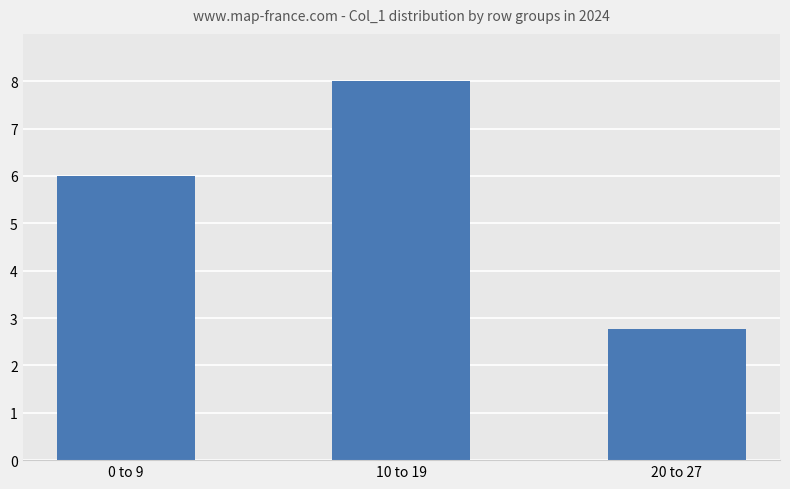

Reading right to left, transcribe all the data shown in this chart.

2.8	8.0	6.0